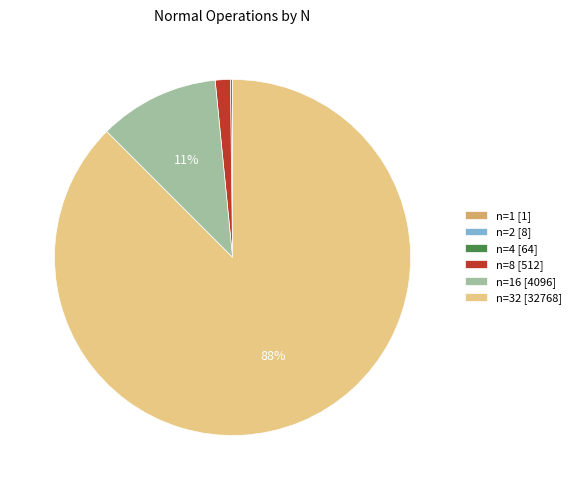

To the nearest percent, what portion does n=32 [32768] represent?

88%